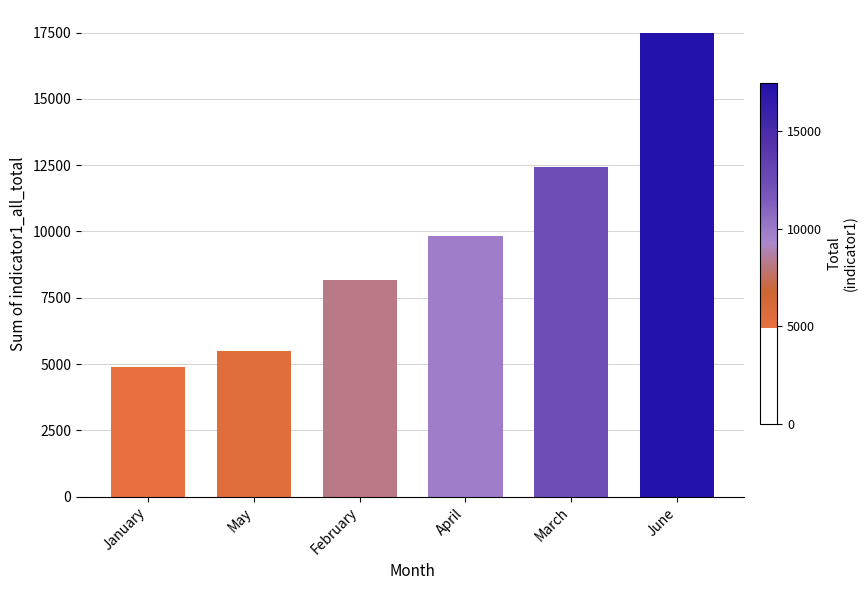

Where is the data nearest to the value 11190?

March